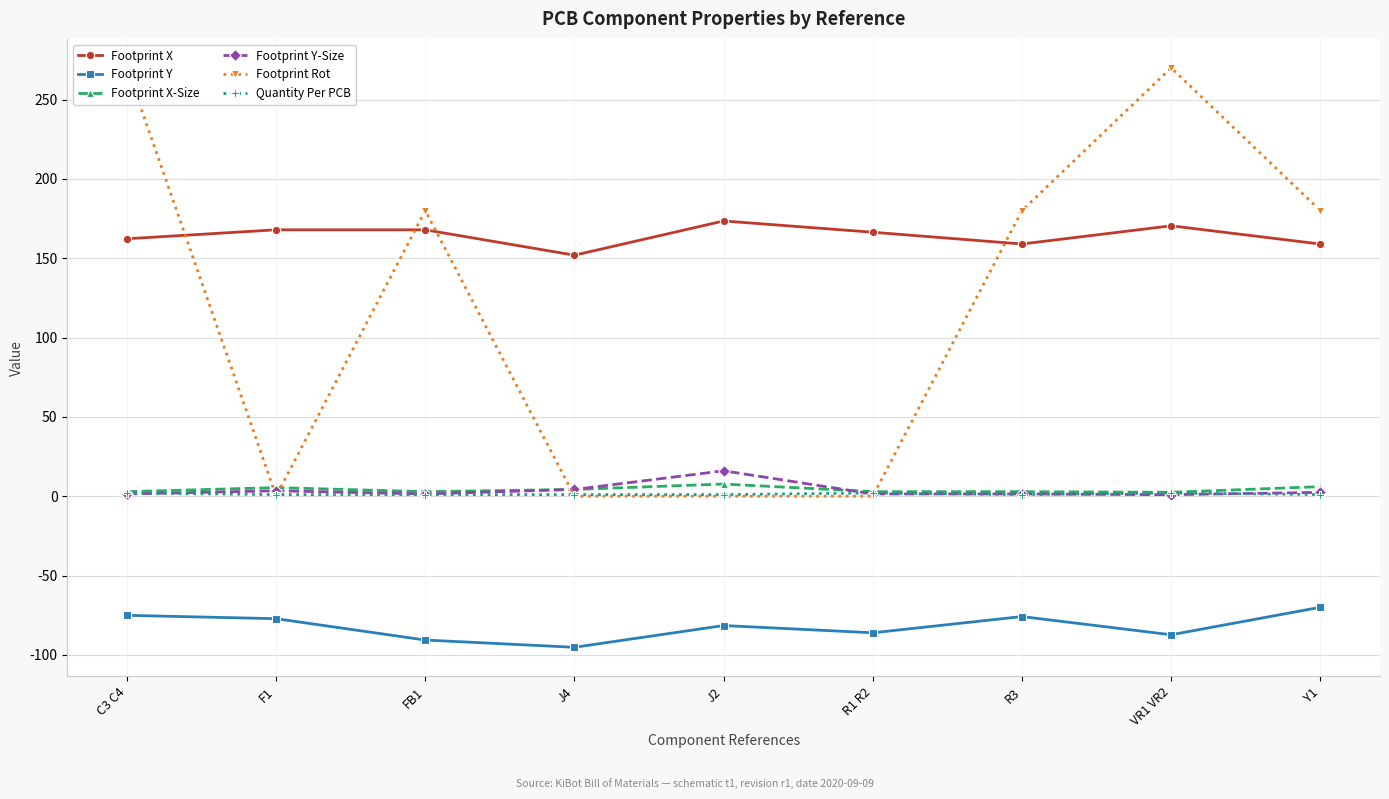

Where is the first local minimum for Quantity Per PCB?

R3